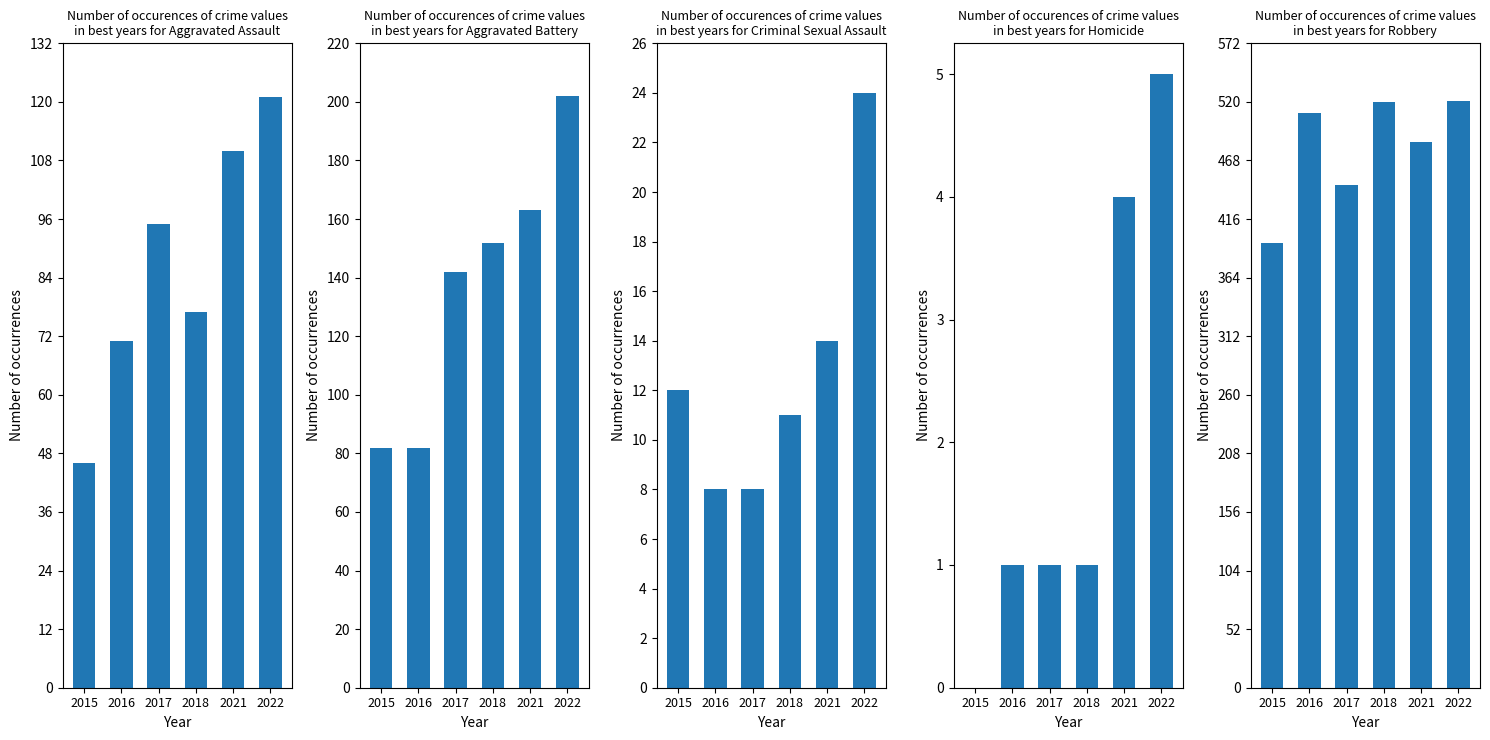

Where is Criminal Sexual Assault nearest to the value 16?

2021